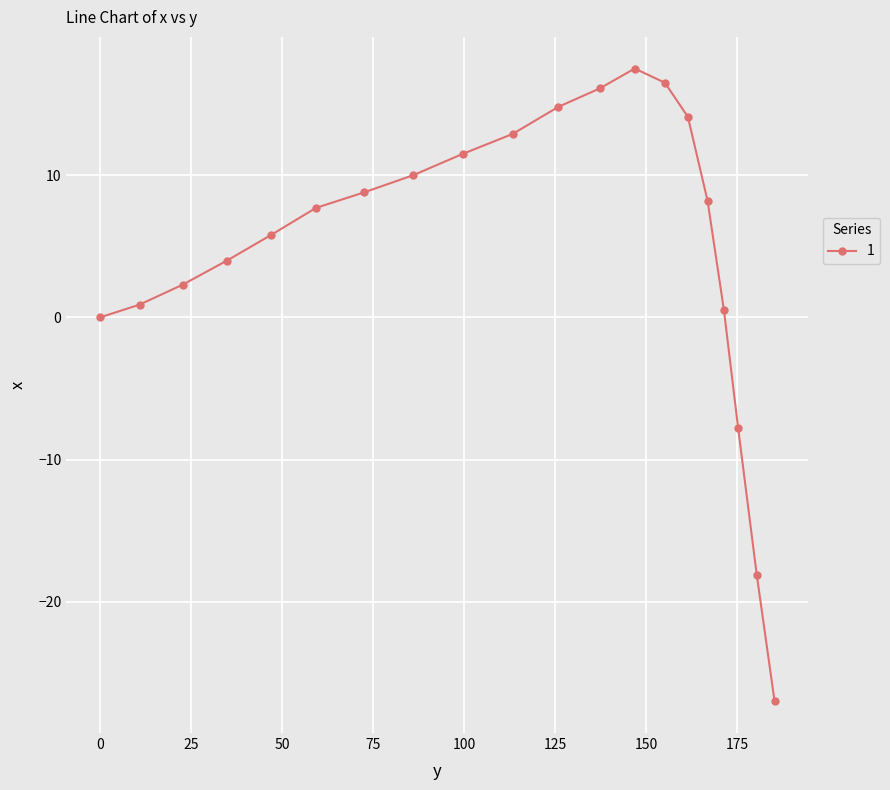

Reading left to right, transcribe all the data shown in this chart.

0.0	0.9	2.3	4.0	5.8	7.7	8.8	10.0	11.5	12.9	14.8	16.1	17.5	16.5	14.1	8.2	0.5	-7.8	-18.1	-27.0